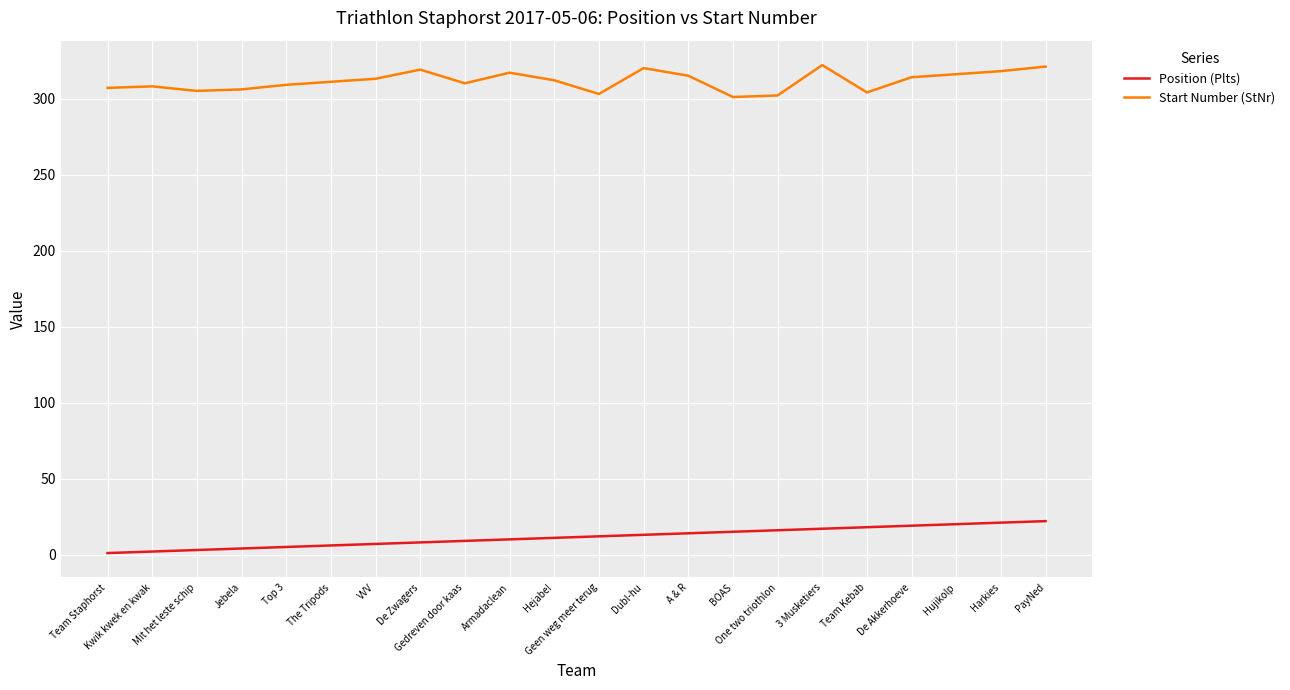

Is this an area chart (filled region under the line)?

No